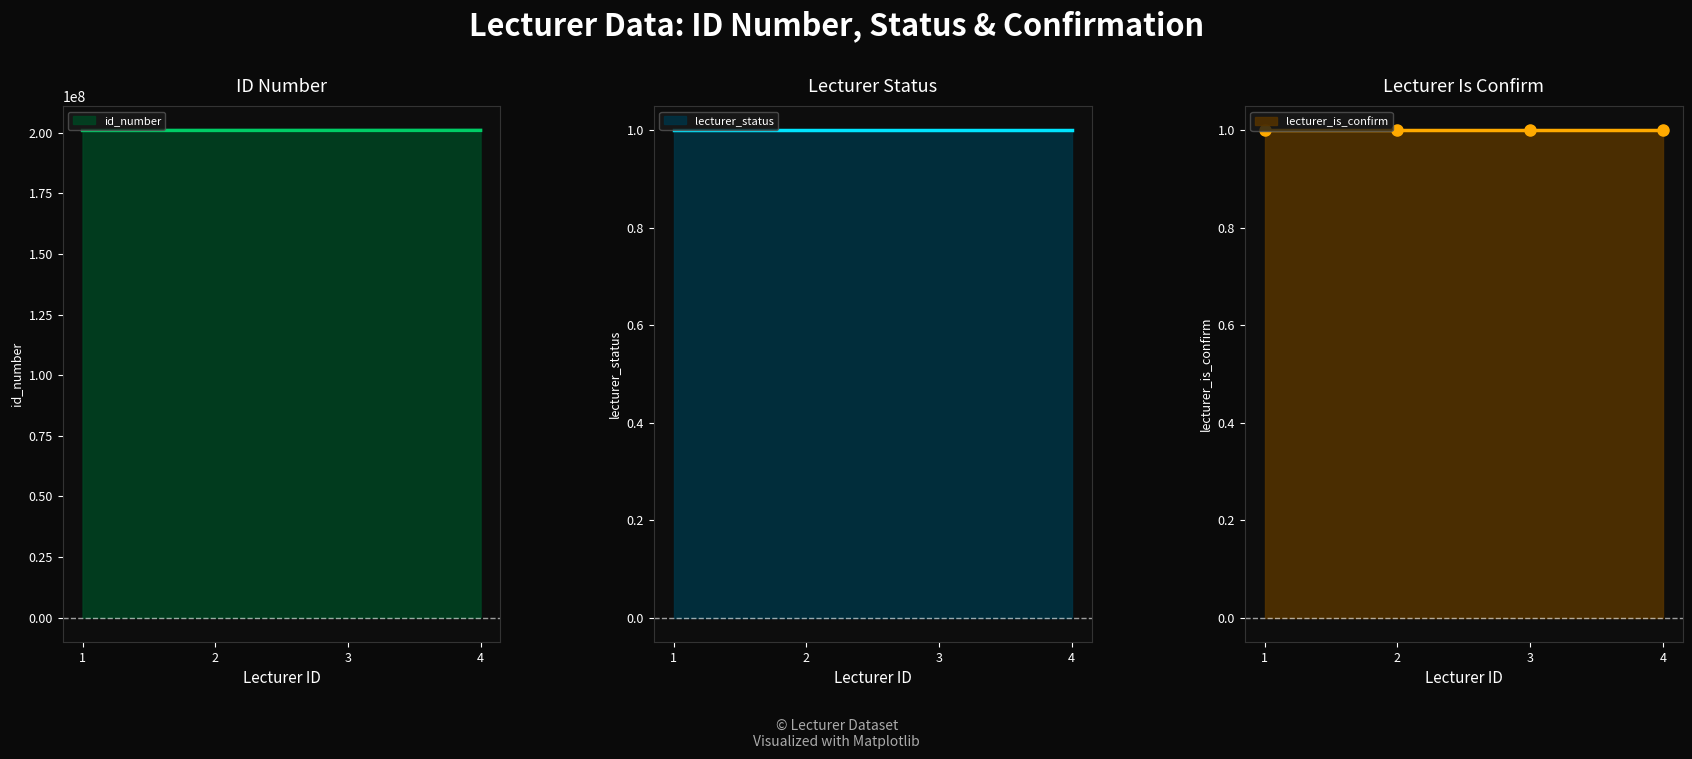

Which category has the highest value in the id_number series?

4